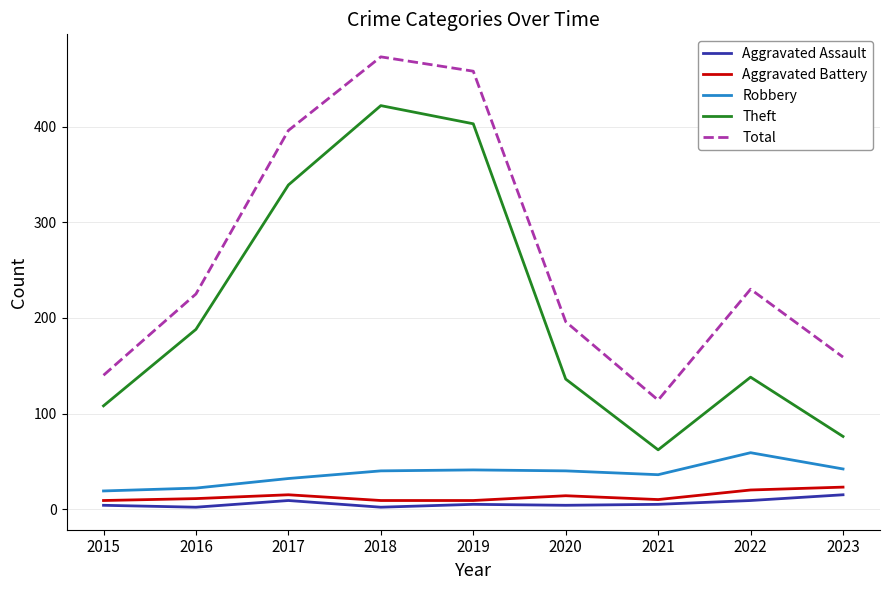

How many interior local valleys does the Total series have?

1